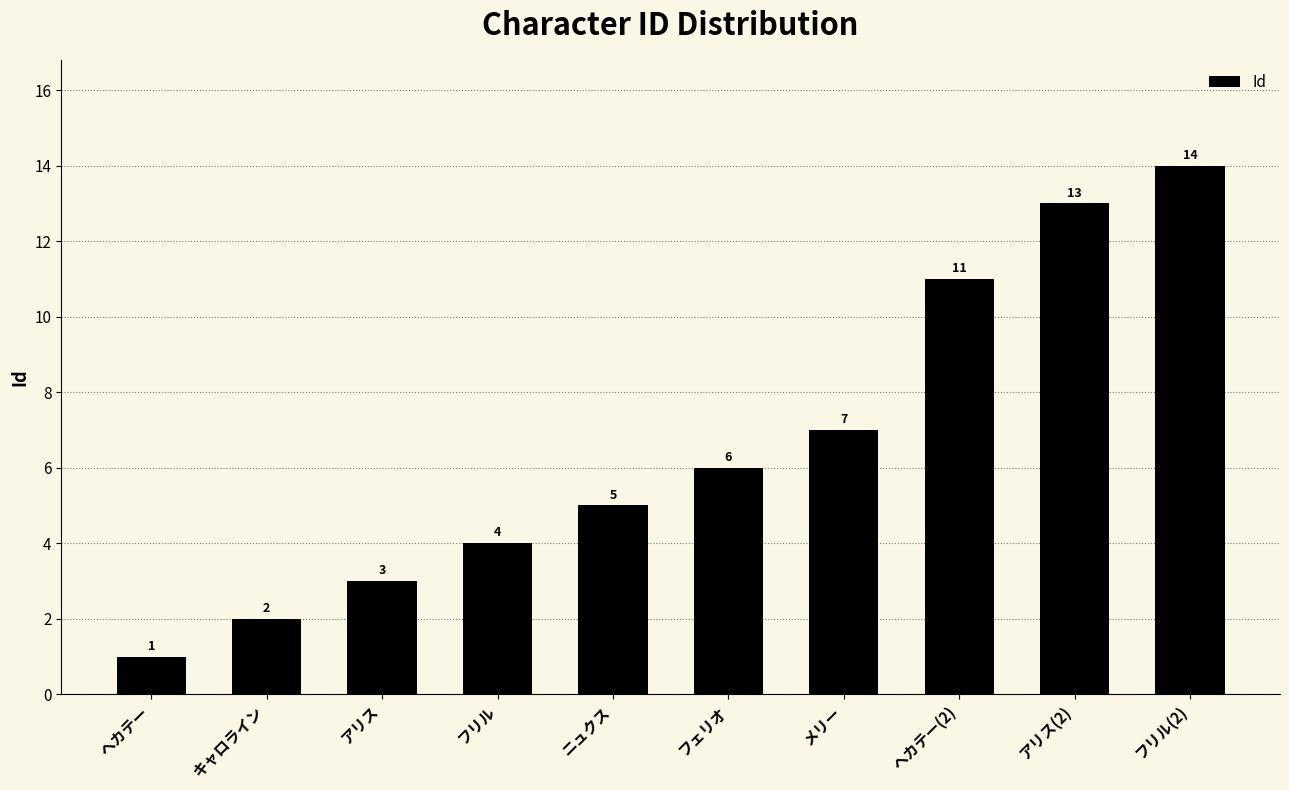

What is the change in value from アリス to フリル?

+1